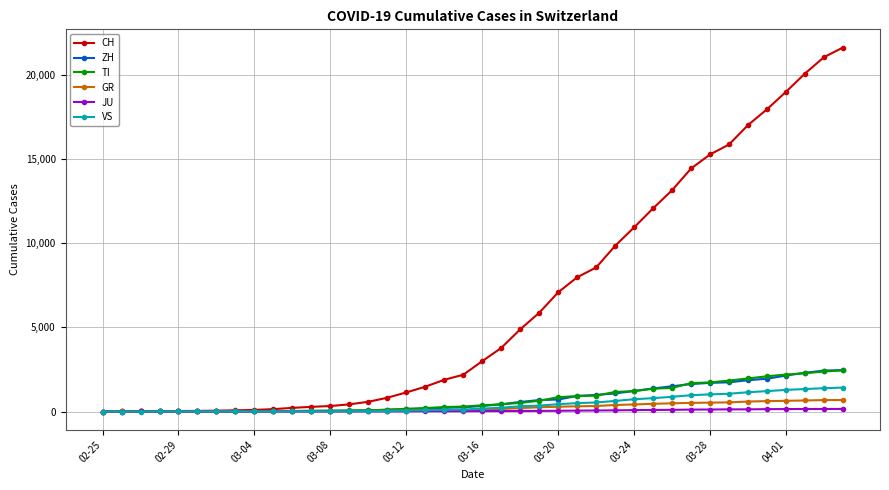

What is the maximum value shown in the chart?

21605